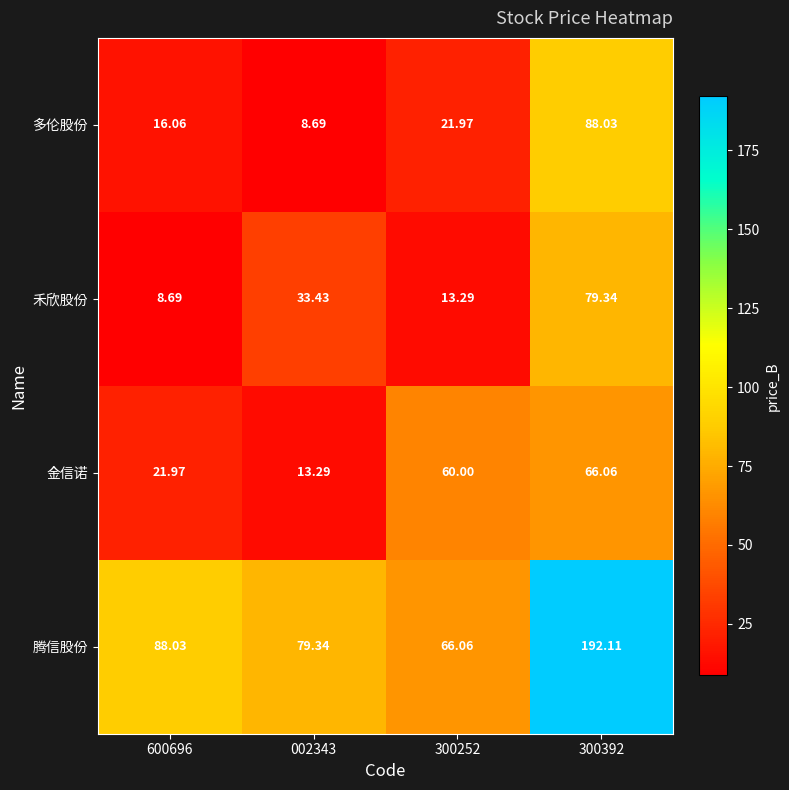

How many categories are shown in the chart?

4